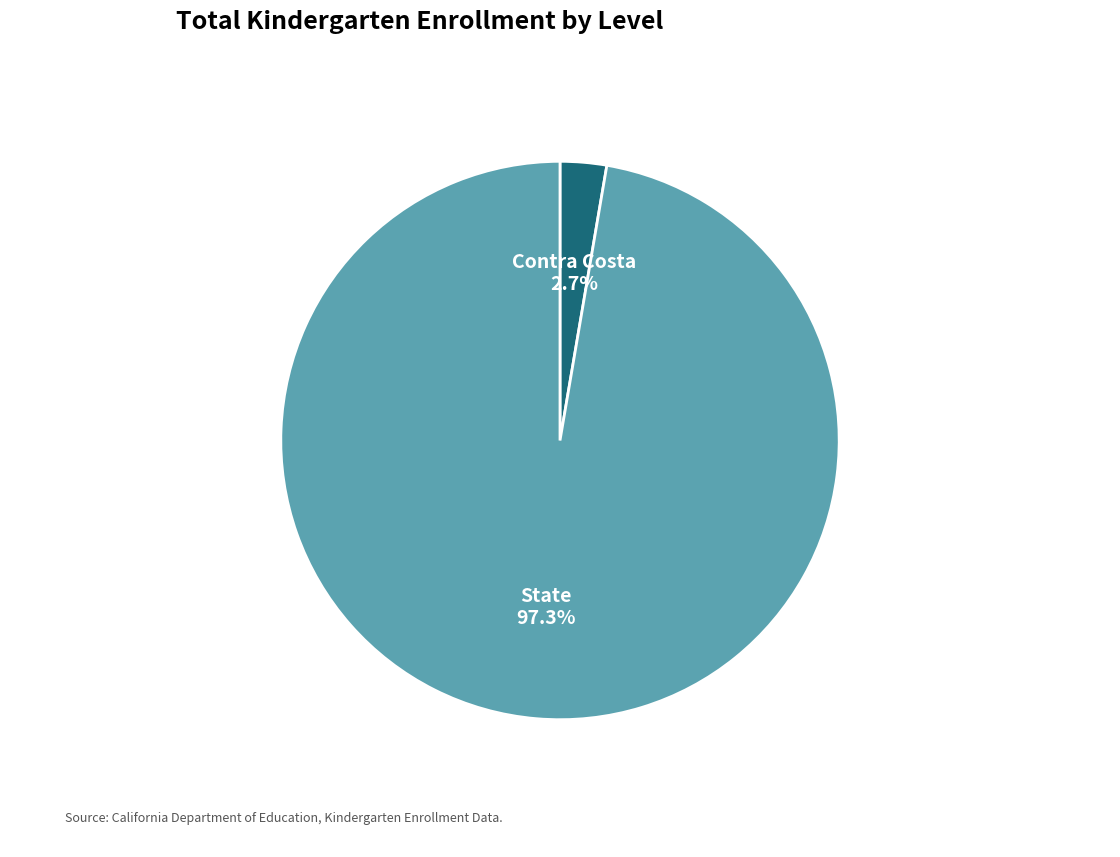

Is there a majority slice in this chart?

Yes